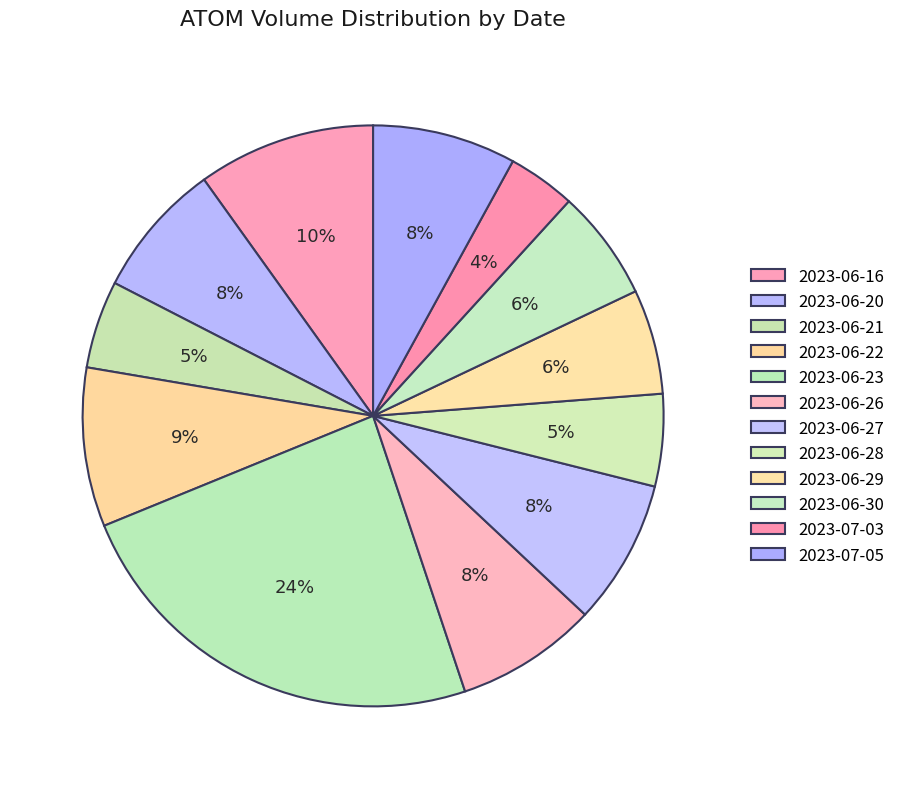

True or false: 2023-06-29 accounts for 18% of the total.

False